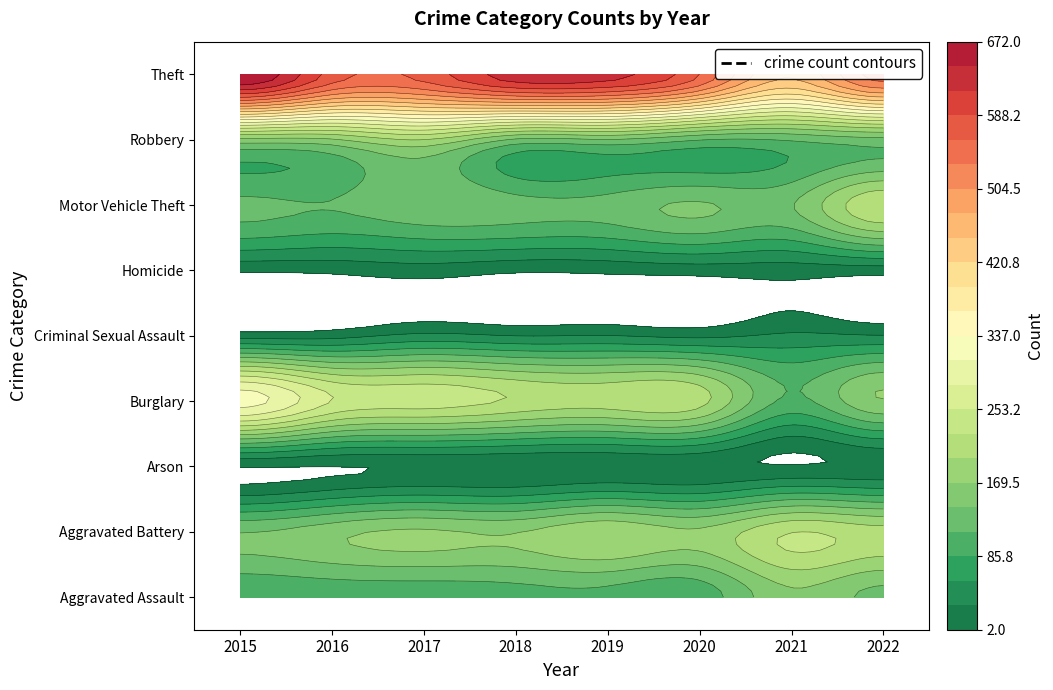

Rank the series by their maximum value, from highest to lowest.

Theft, Burglary, Aggravated Battery, Motor Vehicle Theft, Robbery, Aggravated Assault, Criminal Sexual Assault, Homicide, Arson